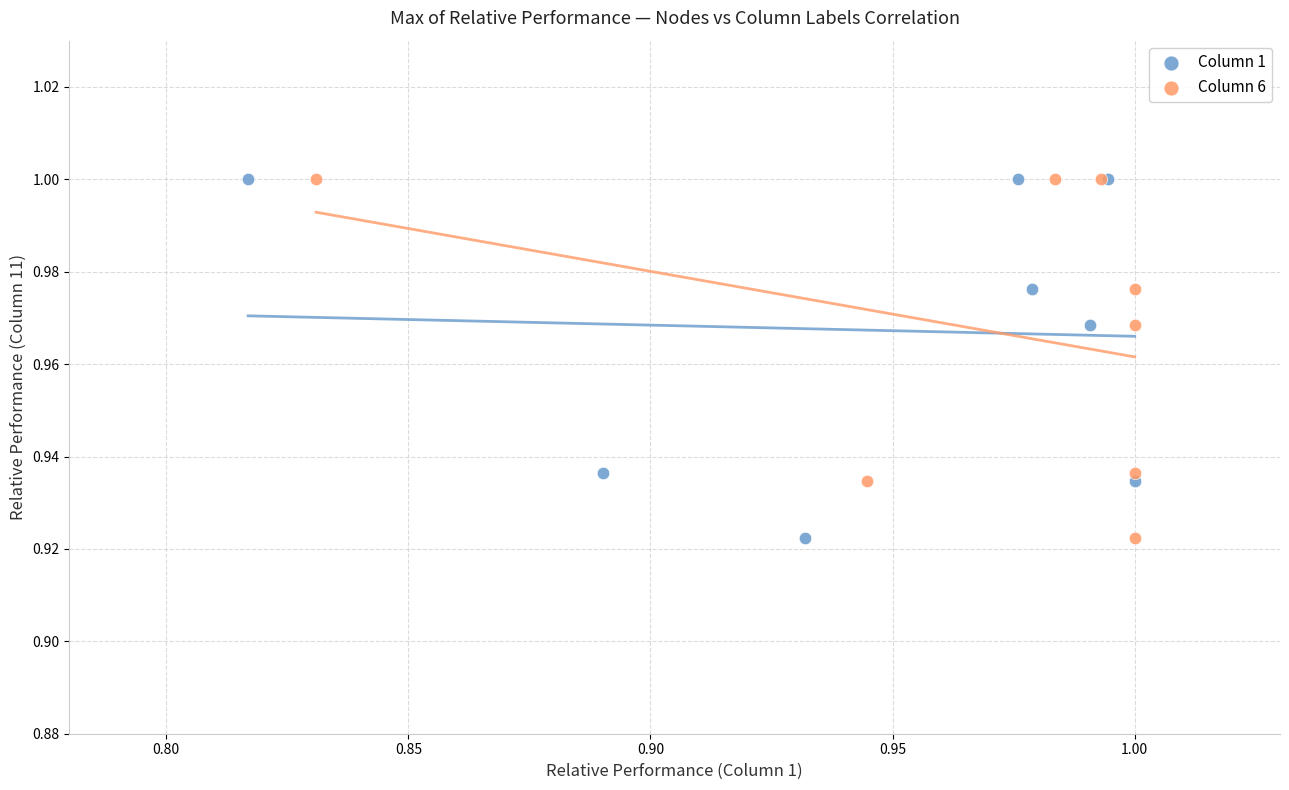

What are all the series names shown in the legend?

Column 1, Column 6